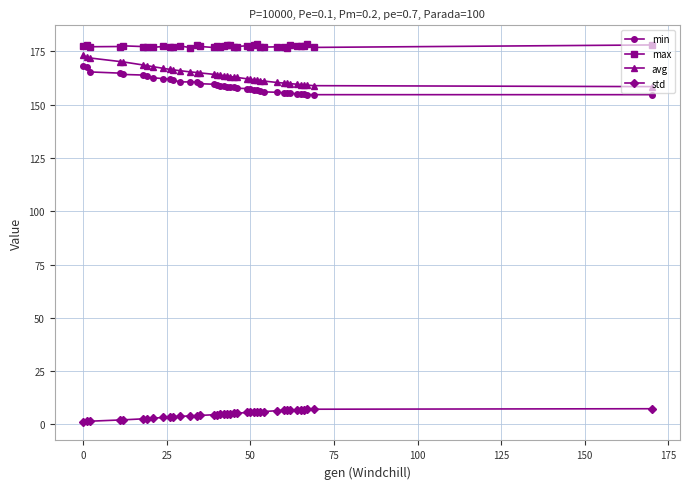

Which series has the largest range (max minus min)?

avg